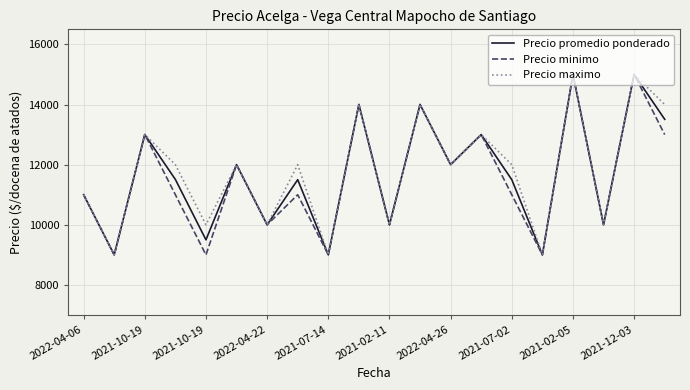

At how many categories does at least one series exceed 11788?

12